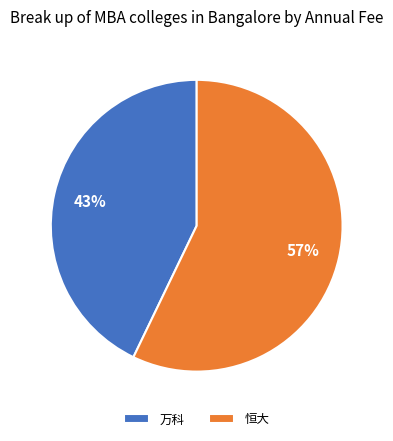

To the nearest percent, what portion does 恒大 represent?

57%